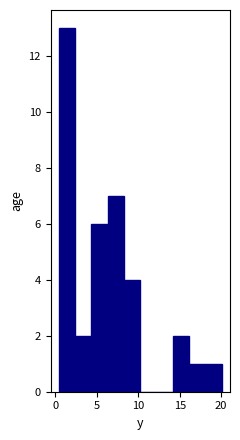

Around what value on the x-axis is the tallest bar? Give the approximate position of its centre, as read against the axis.

1.5